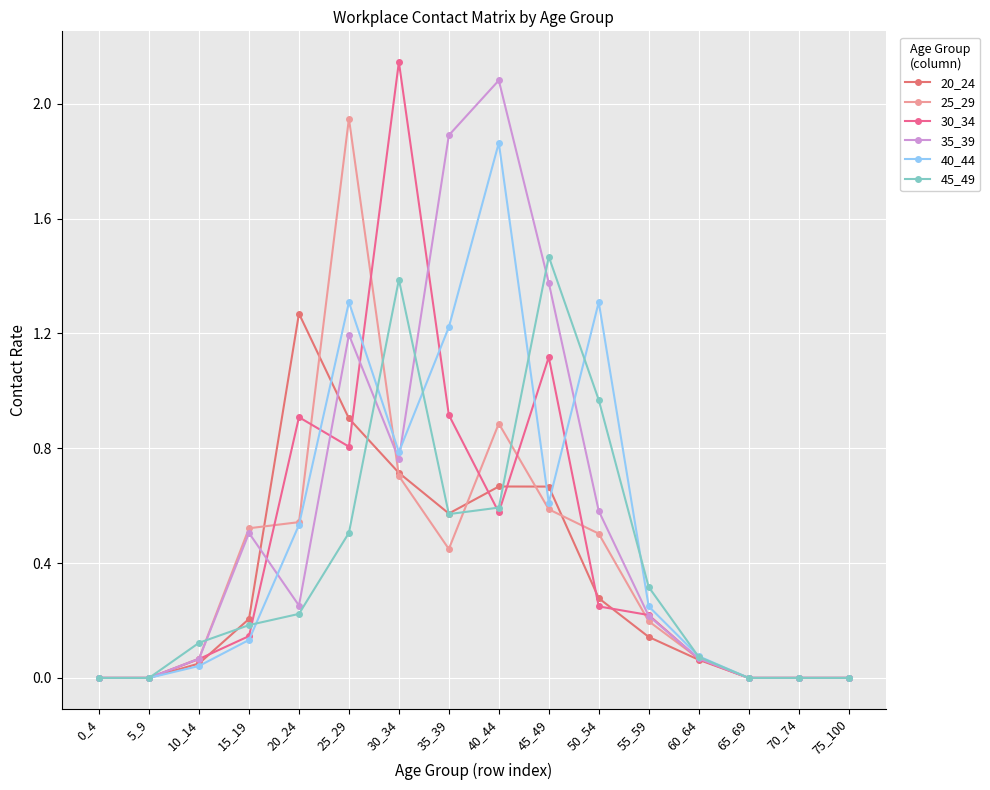

True or false: 20_24 and 45_49 intersect in this chart.

True